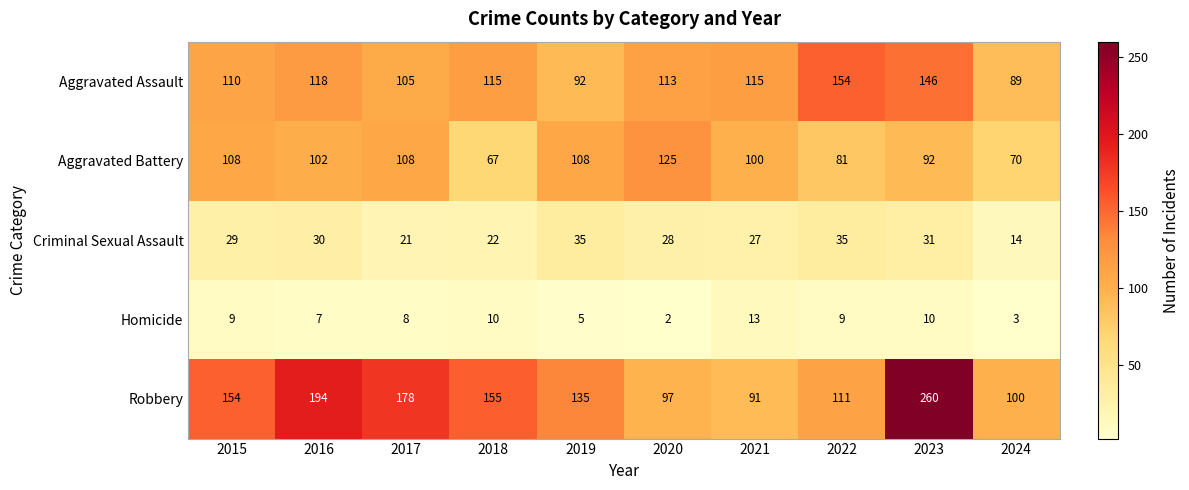

What is the difference between the second highest and second lowest values in the Homicide series?

7